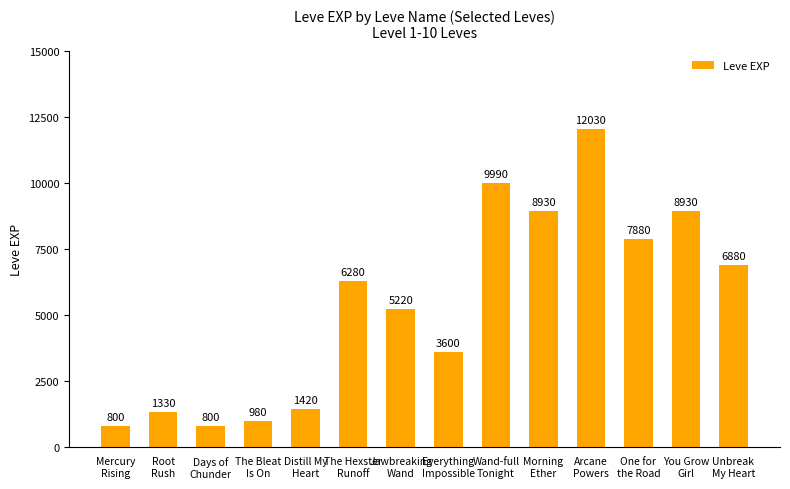

What is the label of the 9th bar from the left?

Wand-full
Tonight